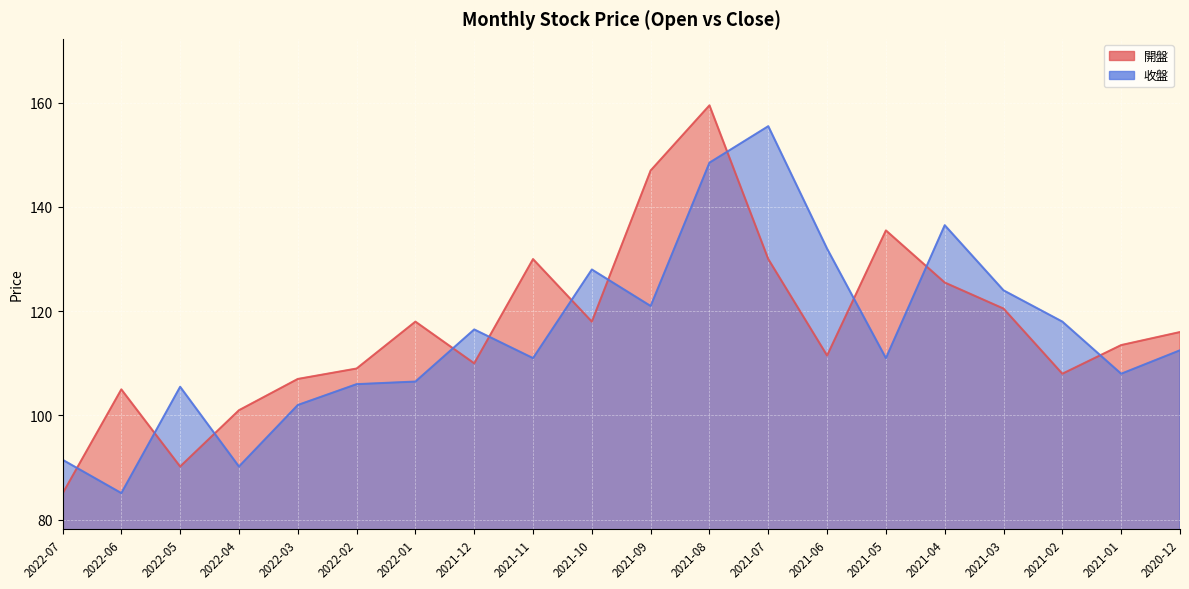

Between 2022-07 and 2021-12, which is larger?

2021-12